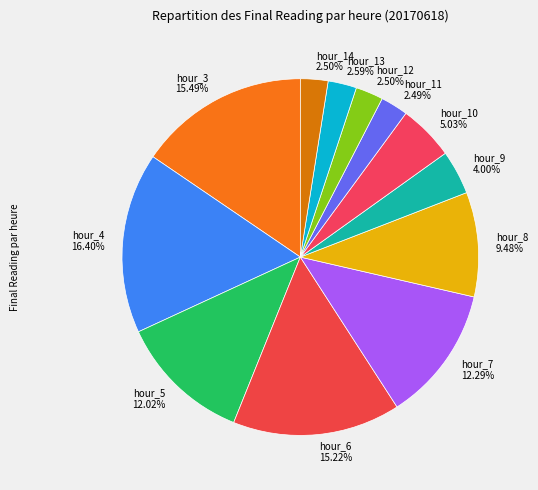

To the nearest percent, what percentage of the pie is hour_10?

5%